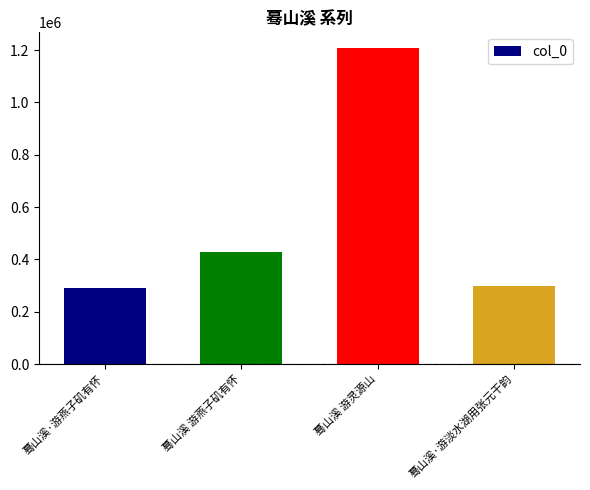

What position from the left is 蓦山溪 游燕子矶有怀?

2